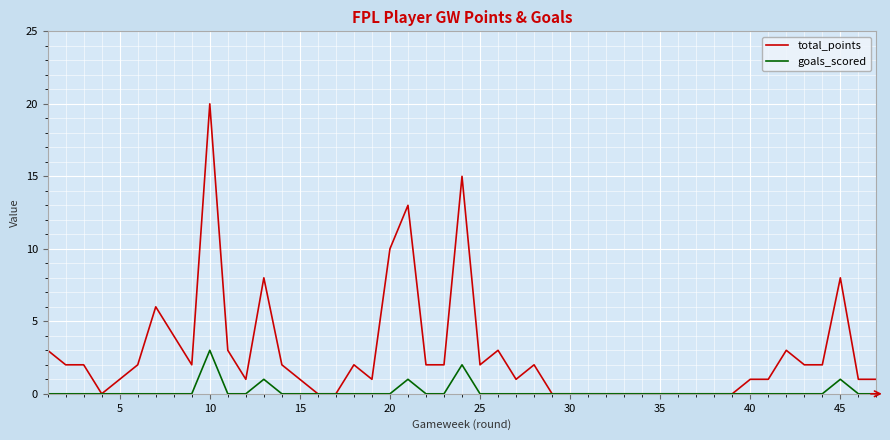

What is the highest value of the goals_scored series?

3